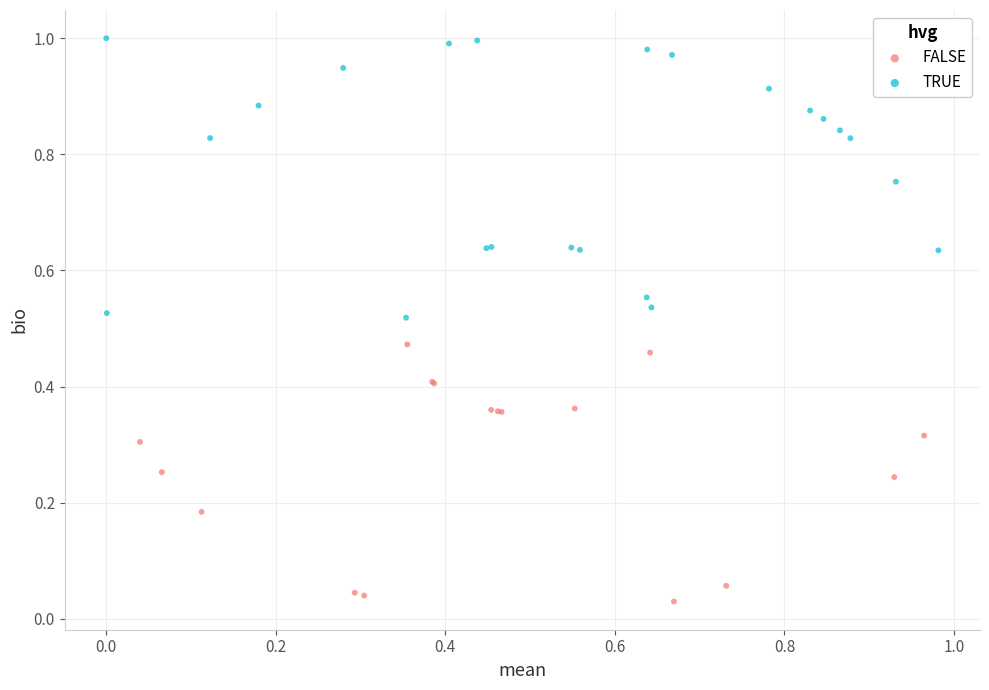

Which series reaches the maximum Y coordinate?

TRUE